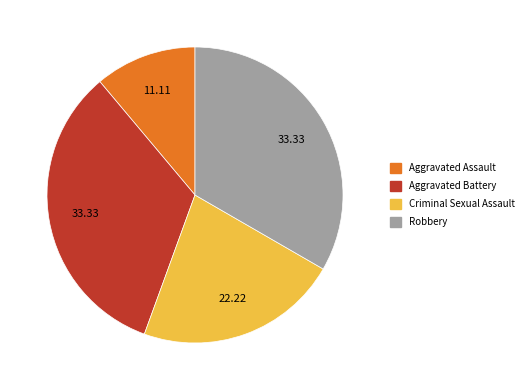

Is the sum of Robbery and Criminal Sexual Assault greater than half?

Yes